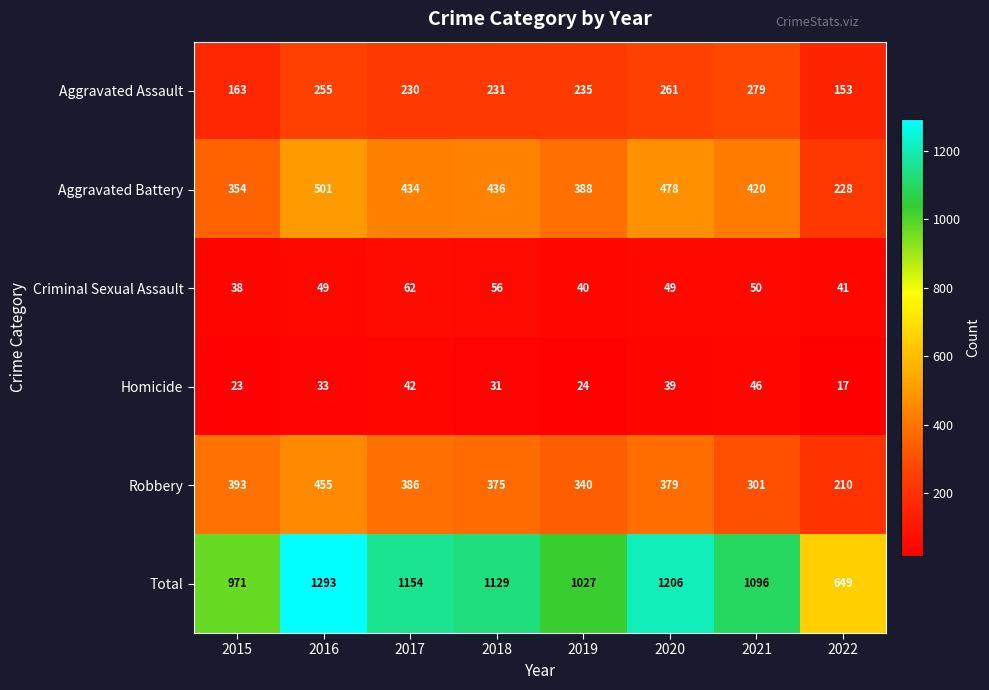

Where is Robbery nearest to the value 332?

2019